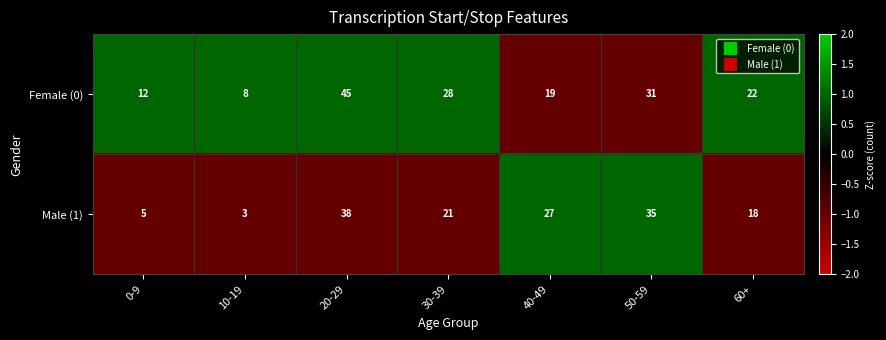

How many series are shown in this chart?

2